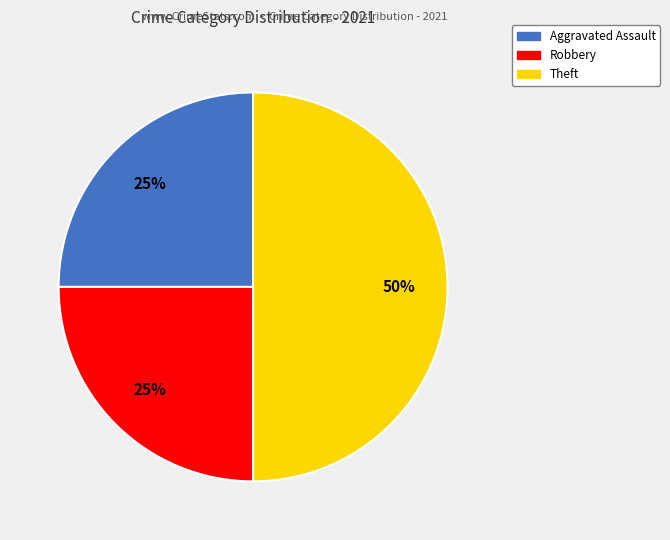

To the nearest percent, what is the average slice percentage?

33%